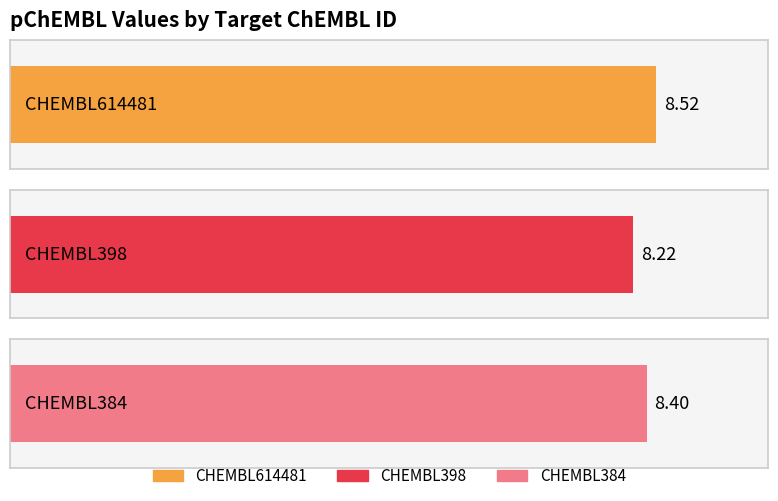

List the labels in order of value, largest first.

CHEMBL614481, CHEMBL384, CHEMBL398